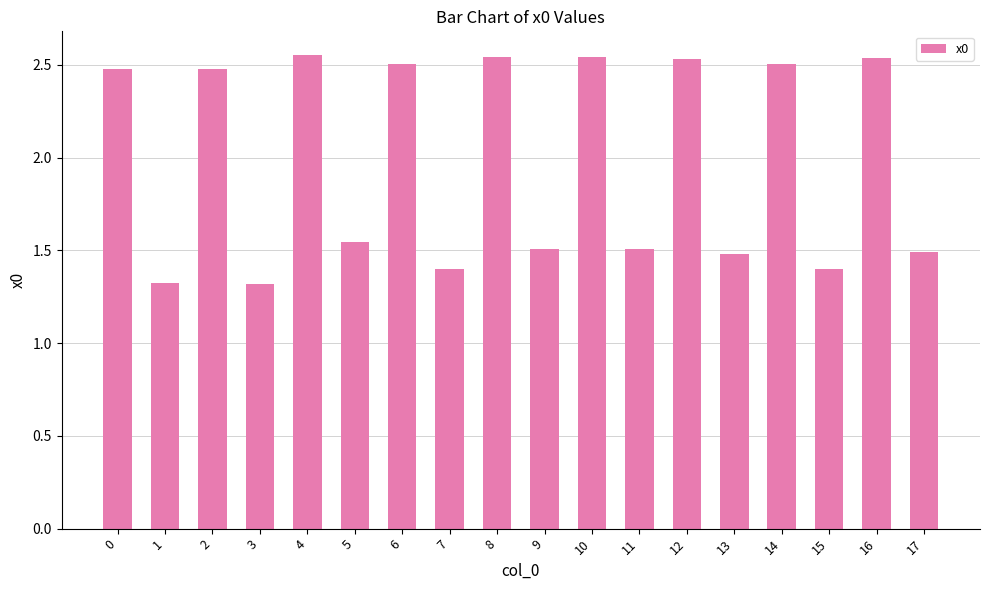

What is the smallest value displayed?

1.3